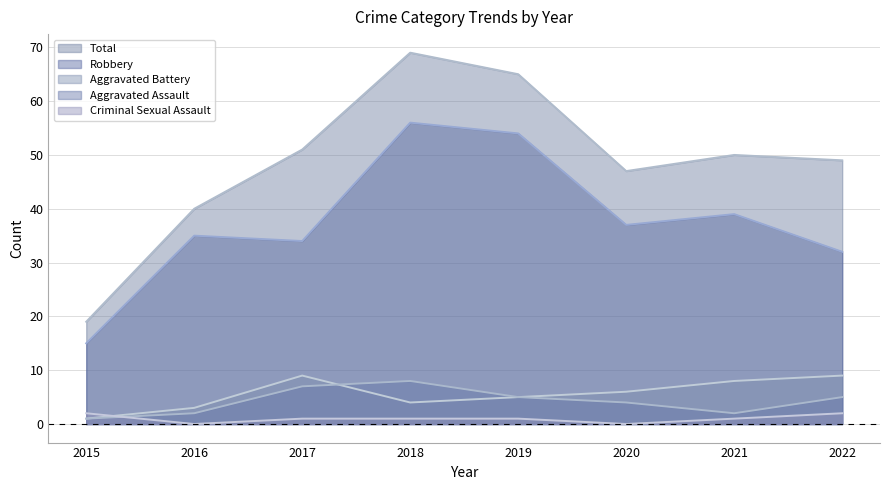

What is the value of the Aggravated Assault point at the 2nd from the left?

2